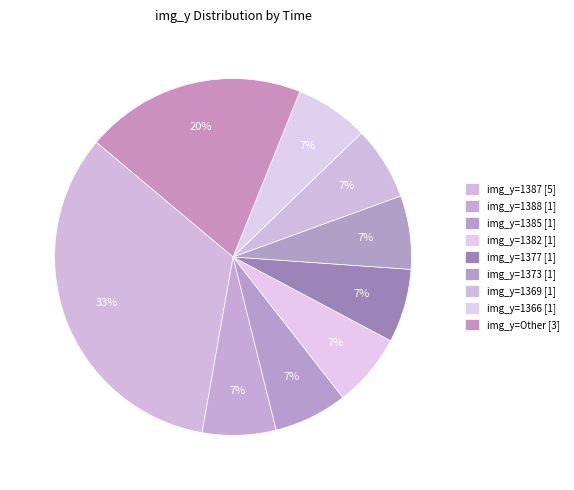

How many segments does this pie chart have?

9